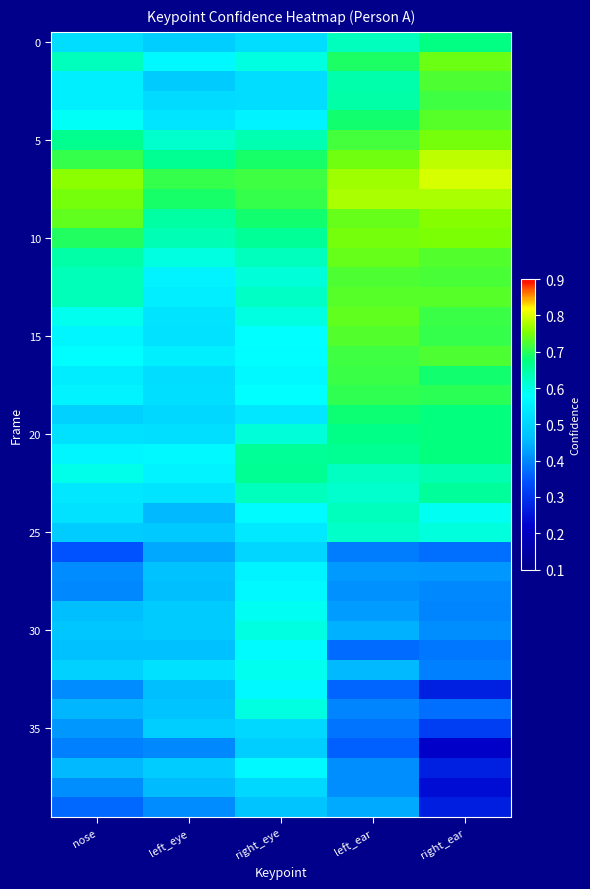

At which category does the chart reach its peak across all series?

right_ear